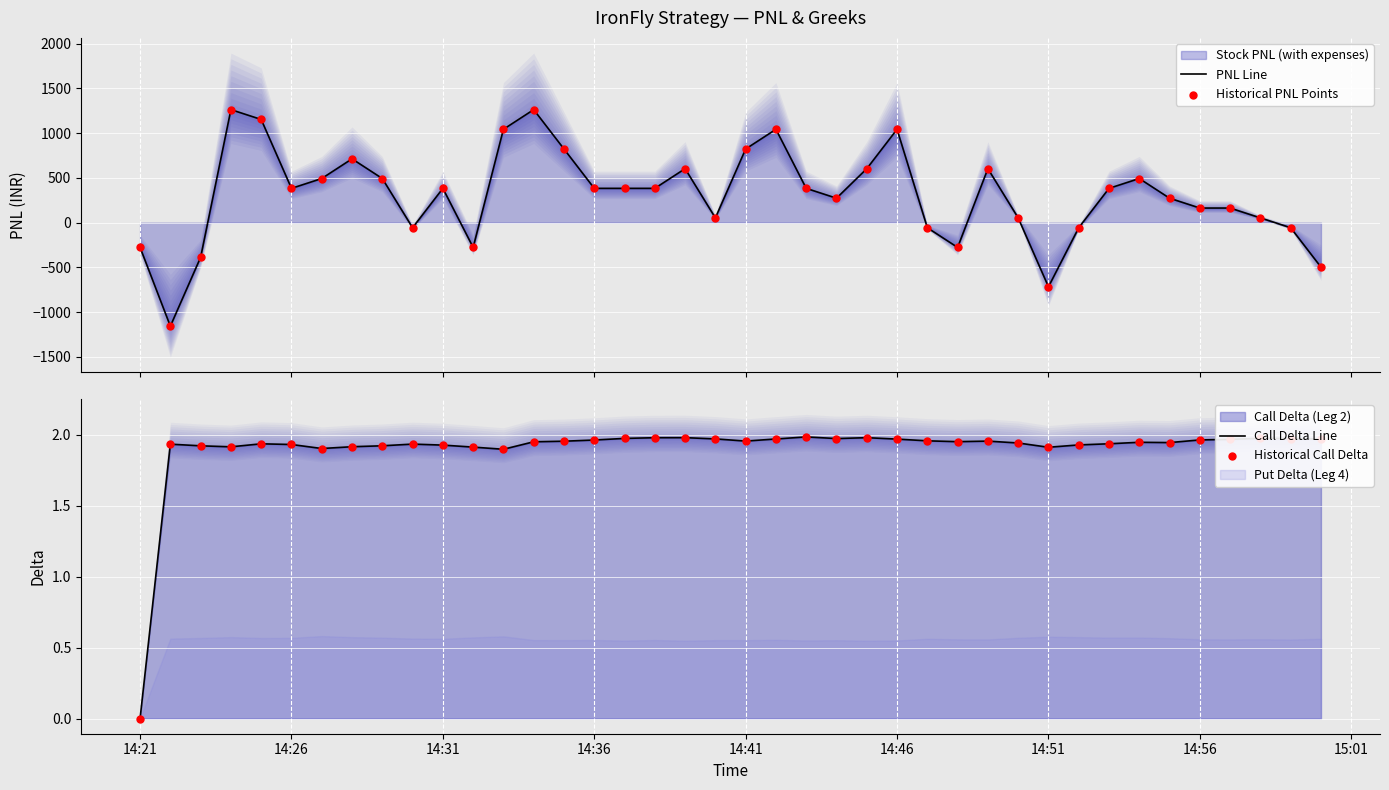

What is the total value across all series at 14:46?

2090.5